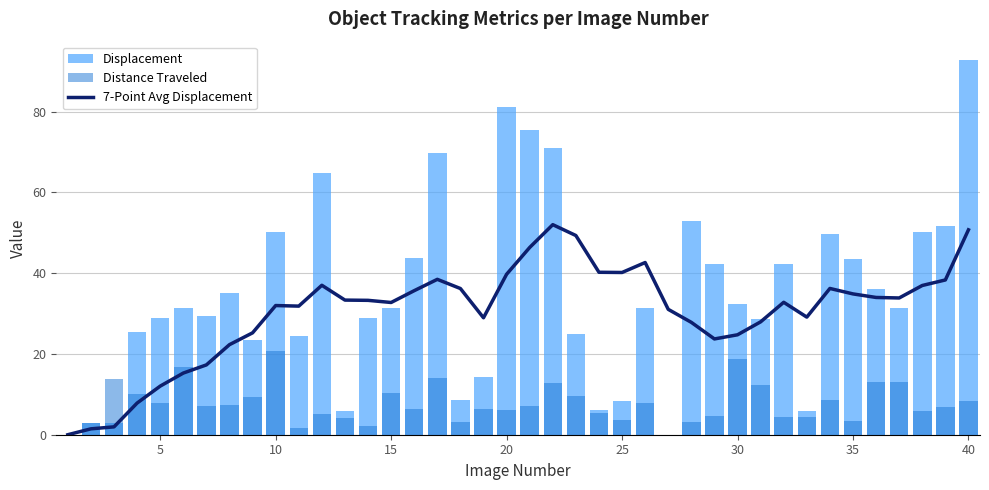

What are all the series names shown in the legend?

7-Point Avg Displacement, Displacement, Distance Traveled